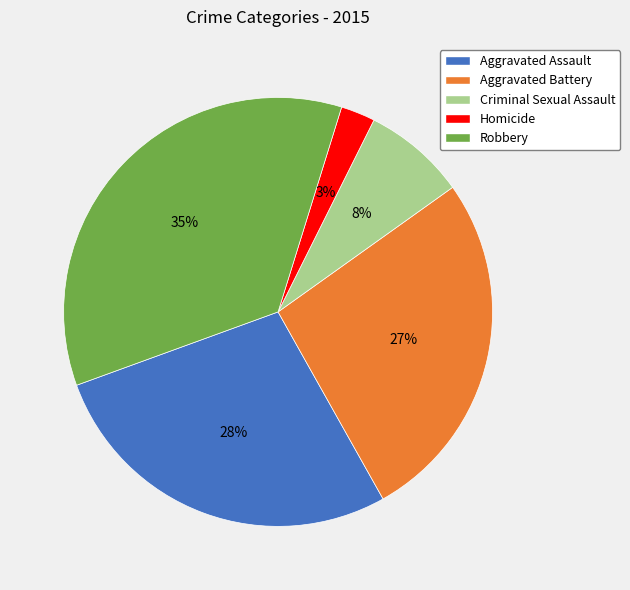

What percentage is the Homicide slice, to the nearest percent?

3%